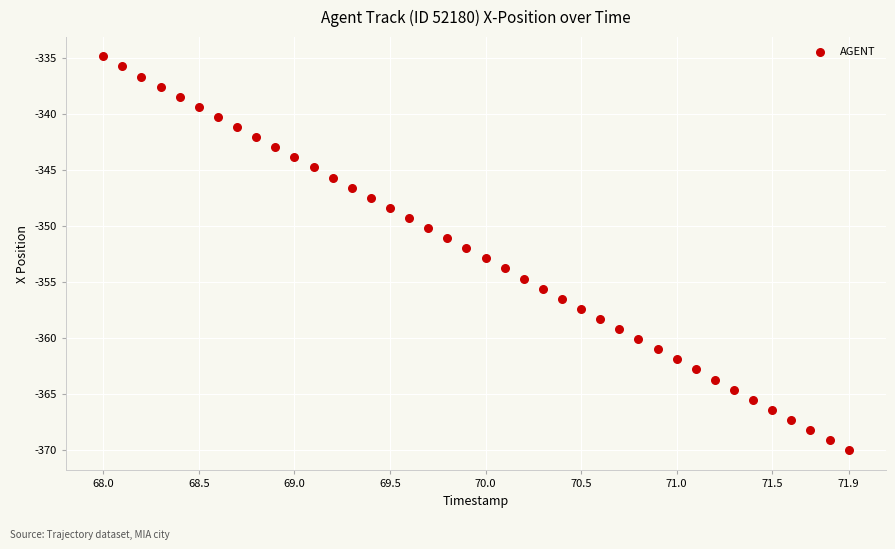

What is the range of Y values (max minus min)?

35.1